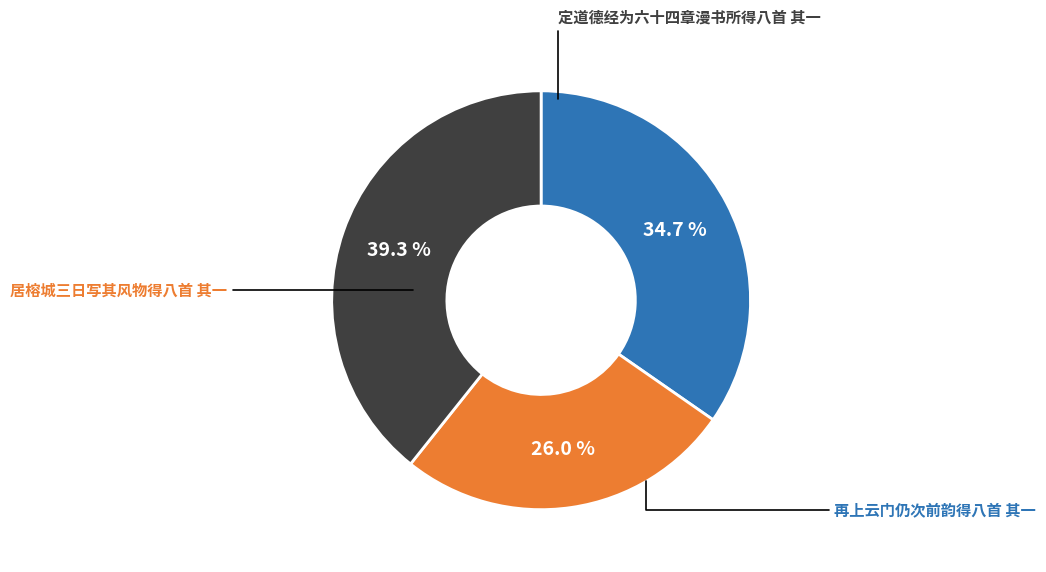

Does any single category account for the majority?

No